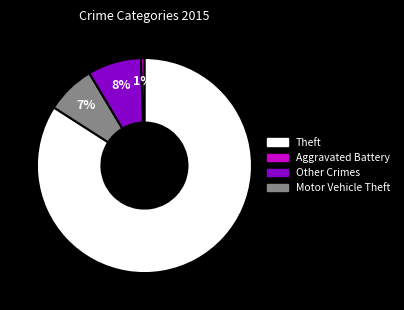

Does any single category account for the majority?

Yes